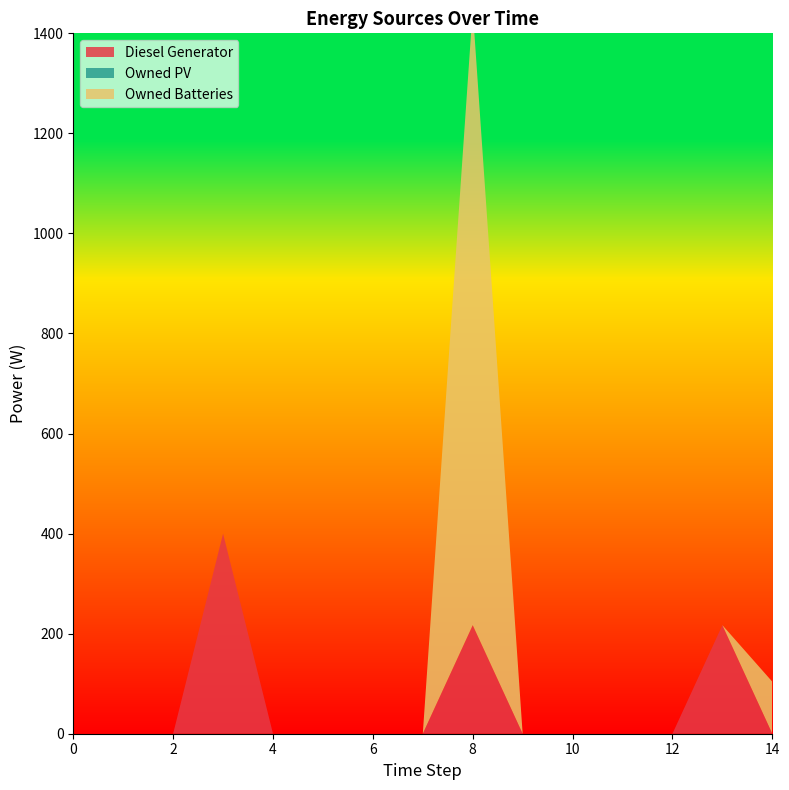

Reading left to right, extract all data points from this chart.

Diesel Generator: 0=0	1=0	2=0	3=400	4=0	5=0	6=0	7=0	8=217	9=0	10=0	11=0	12=0	13=217	14=0
Owned PV: 0=0	1=0	2=0	3=0	4=0	5=0	6=0	7=0	8=0	9=0	10=0	11=0	12=0	13=0	14=0
Owned Batteries: 0=0	1=0	2=0	3=0	4=0	5=0	6=0	7=0	8=1231	9=0	10=0	11=0	12=0	13=0	14=104